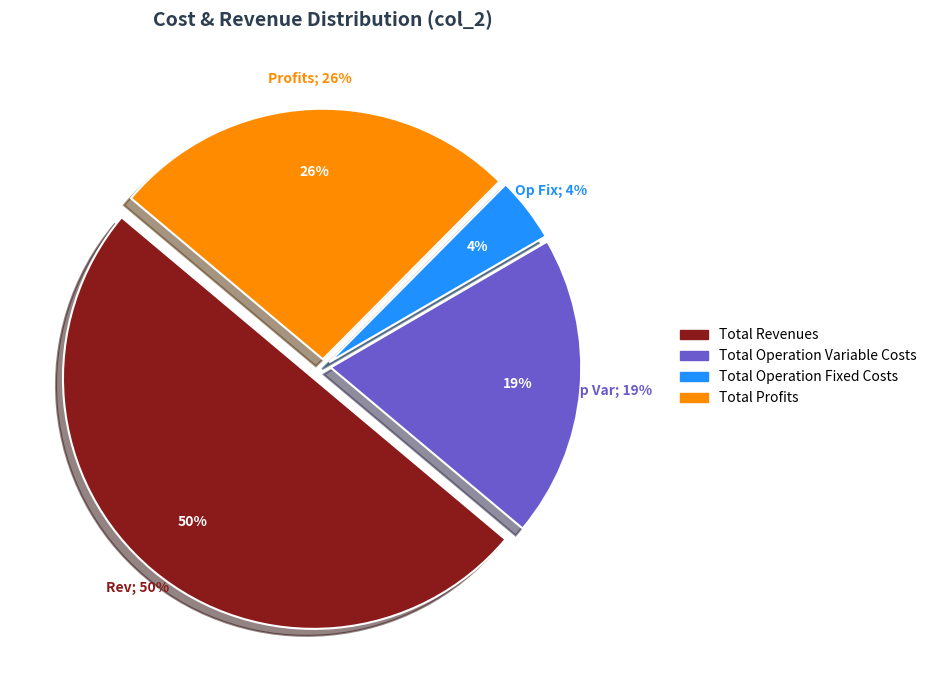

Is Total Operation Variable Costs the majority of the pie?

No